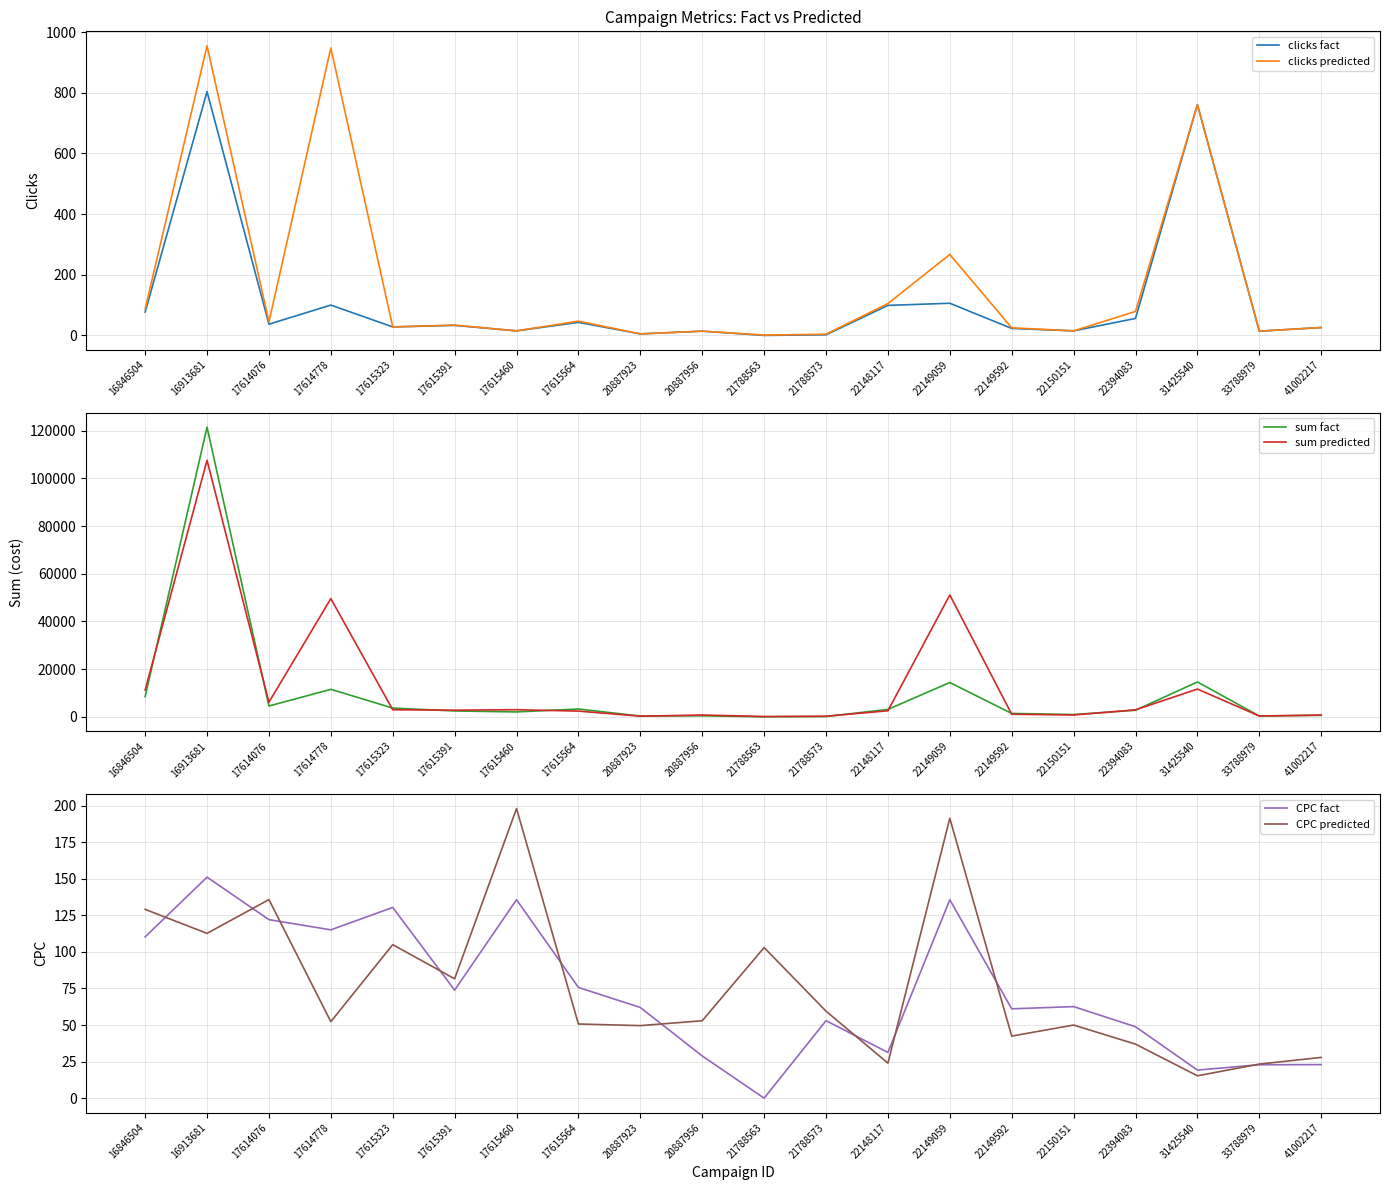

What is the average value of the CPC predicted series?

77.1